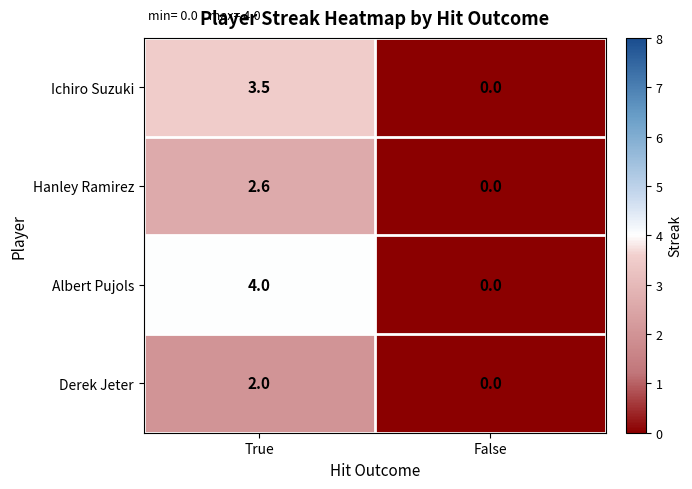

What is the sum of all Derek Jeter values?

2.0